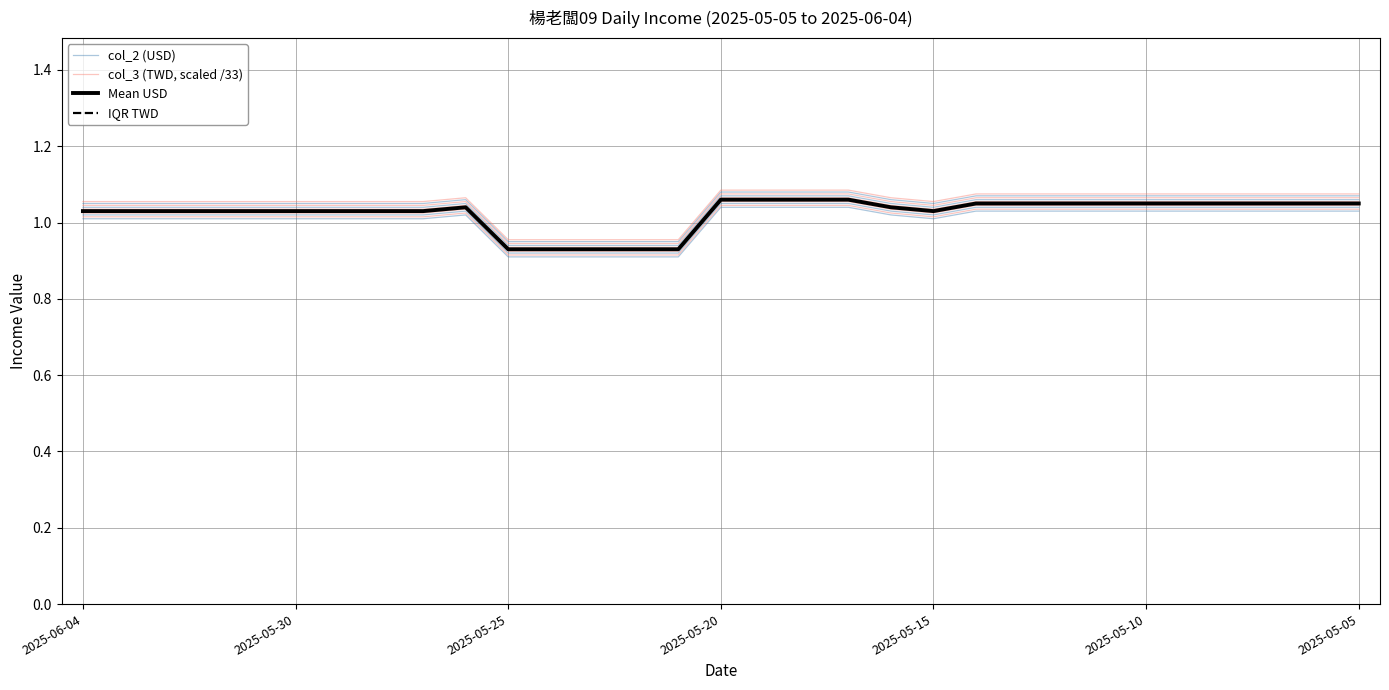

Count the col_3 (TWD, scaled /33) values in the range 1 to 2.

26